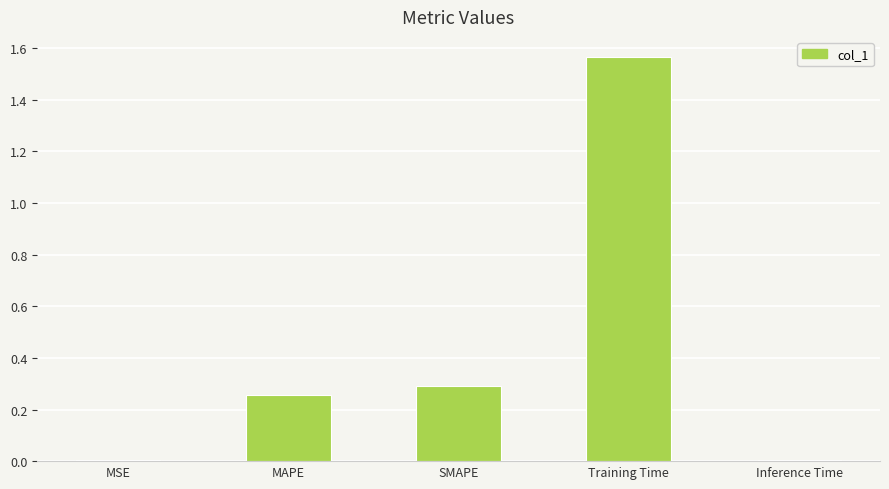

What is the label of the 2nd bar from the left?

MAPE